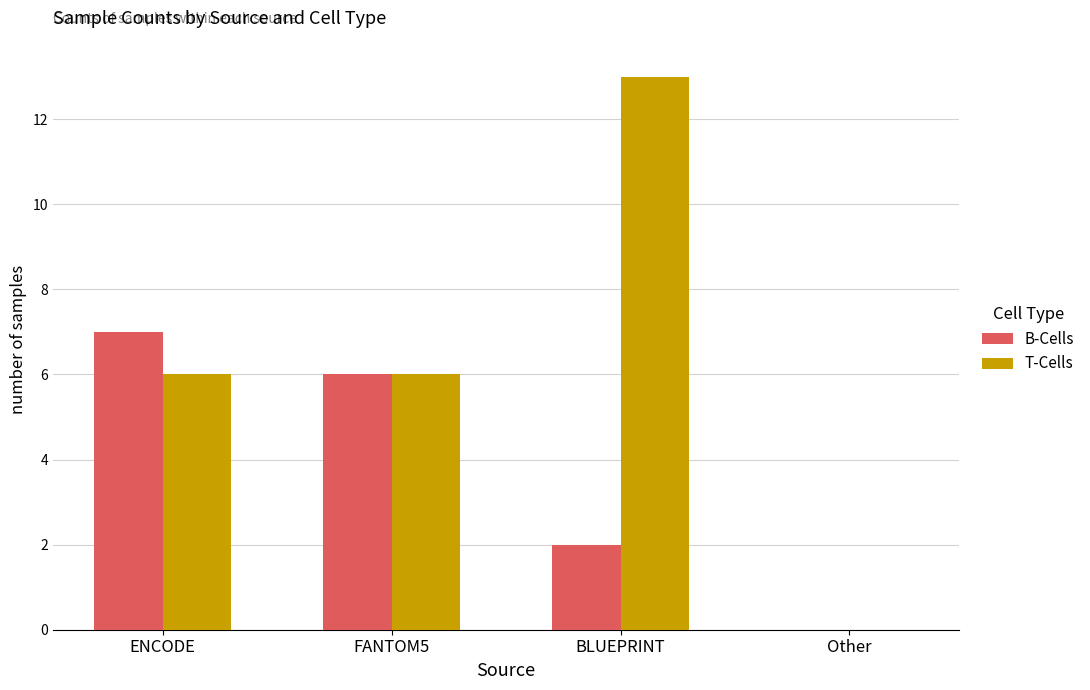

True or false: B-Cells has a value of 9 at FANTOM5.

False